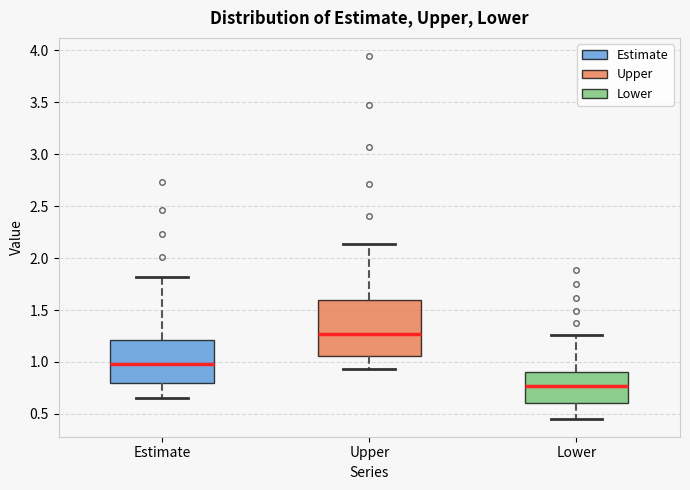

Reading left to right, transcribe this box plot: for each box, give where its median line is, the range the box spans, and where its two whiskers end, as read against the y-axis. The values are not printed on the chart, so give them approximately, as read against the axis.

Estimate: median 1.00, box 0.80 to 1.20, whiskers 0.65 to 1.80
Upper: median 1.25, box 1.05 to 1.60, whiskers 0.95 to 2.15
Lower: median 0.75, box 0.60 to 0.90, whiskers 0.45 to 1.25